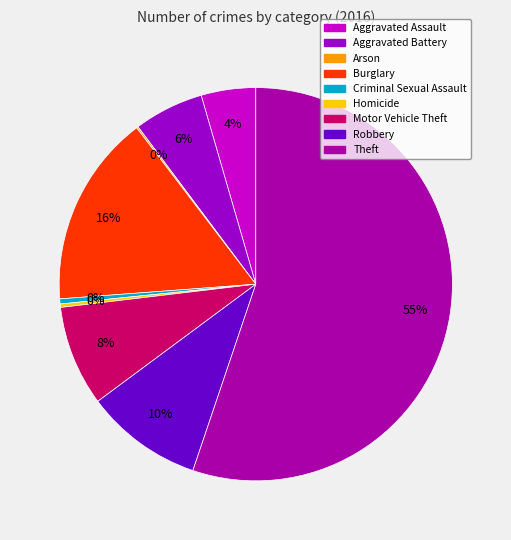

Which has a higher value, Aggravated Assault or Burglary?

Burglary